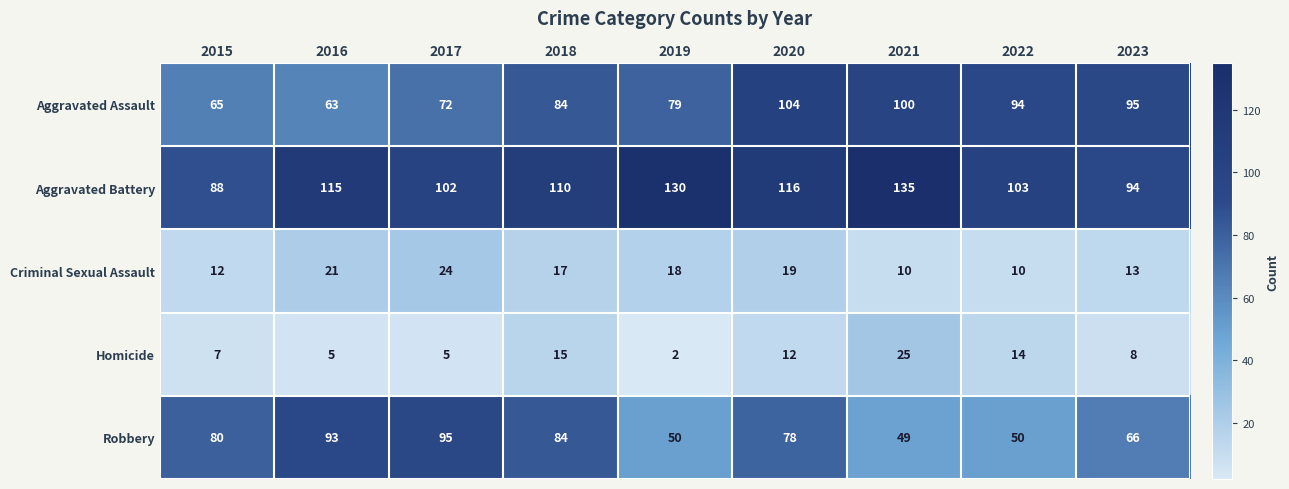

Between 2015 and 2018, which is larger?

2018